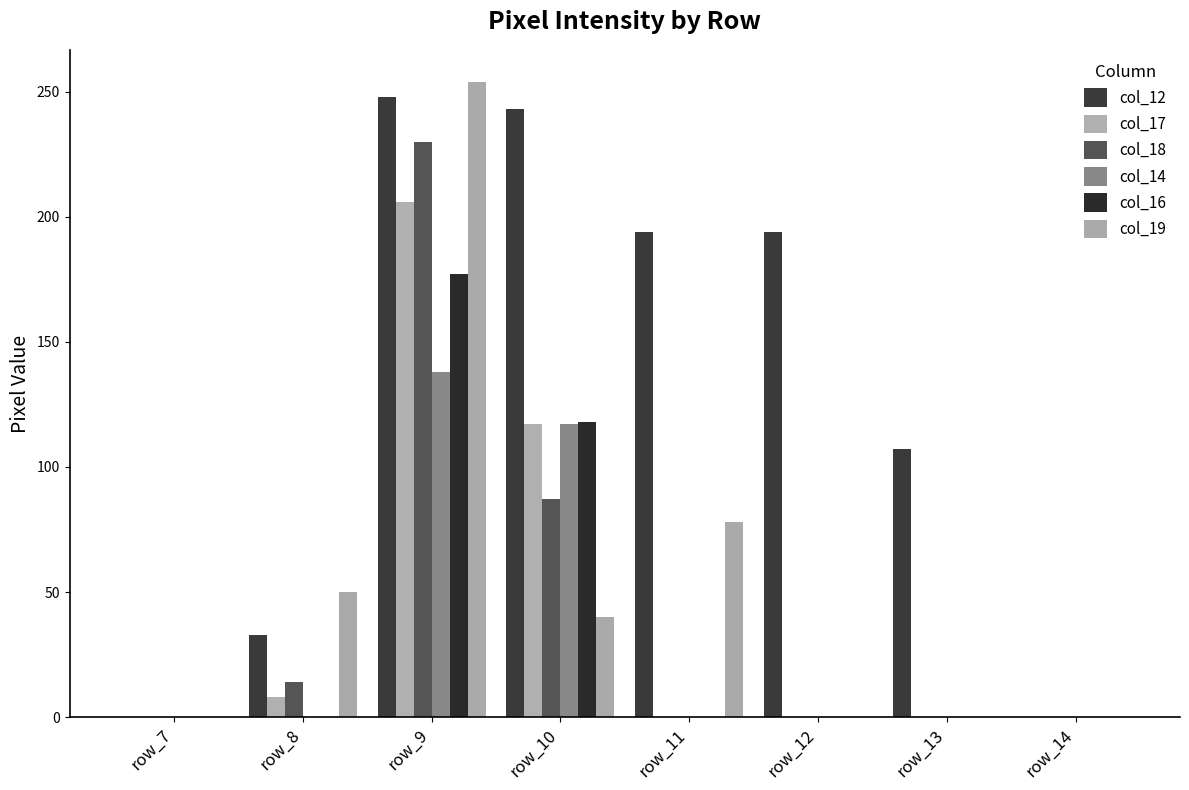

How many groups of bars are there?

8